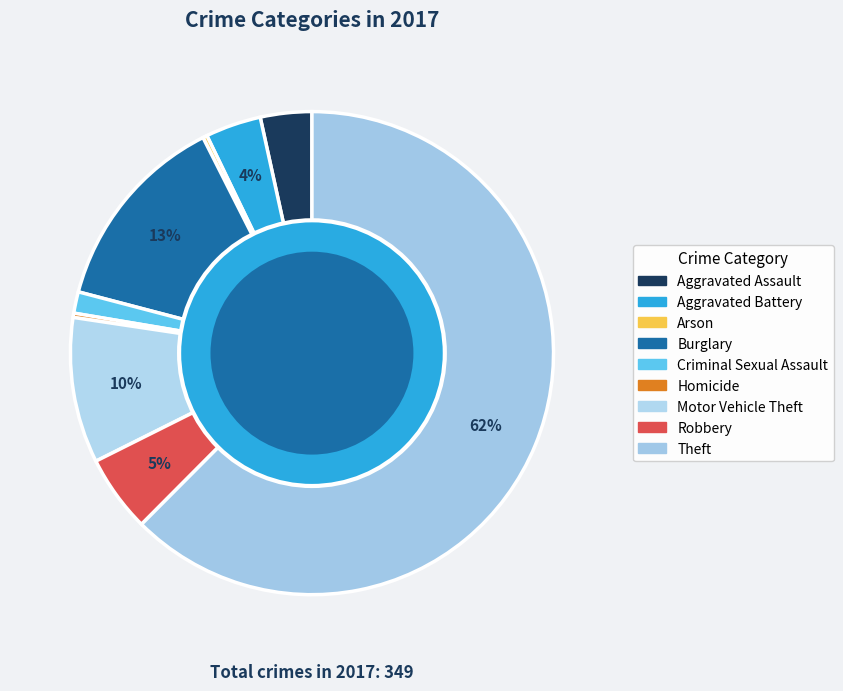

Which category has the smallest portion of the pie?

Arson